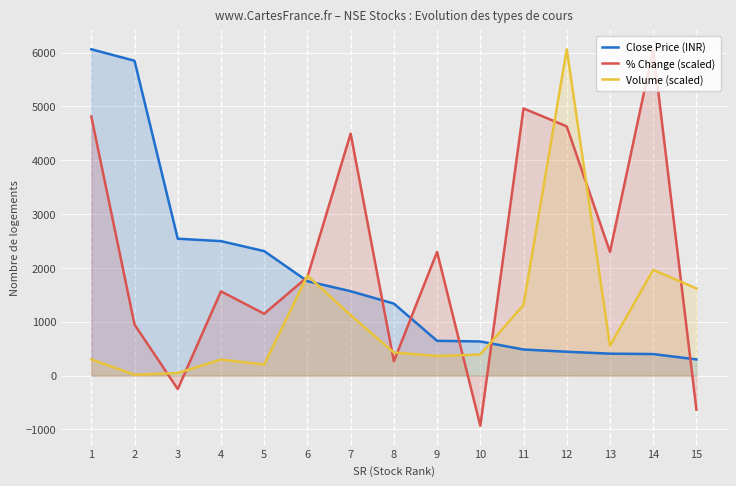

At how many categories does at least one series exceed 3045?

6